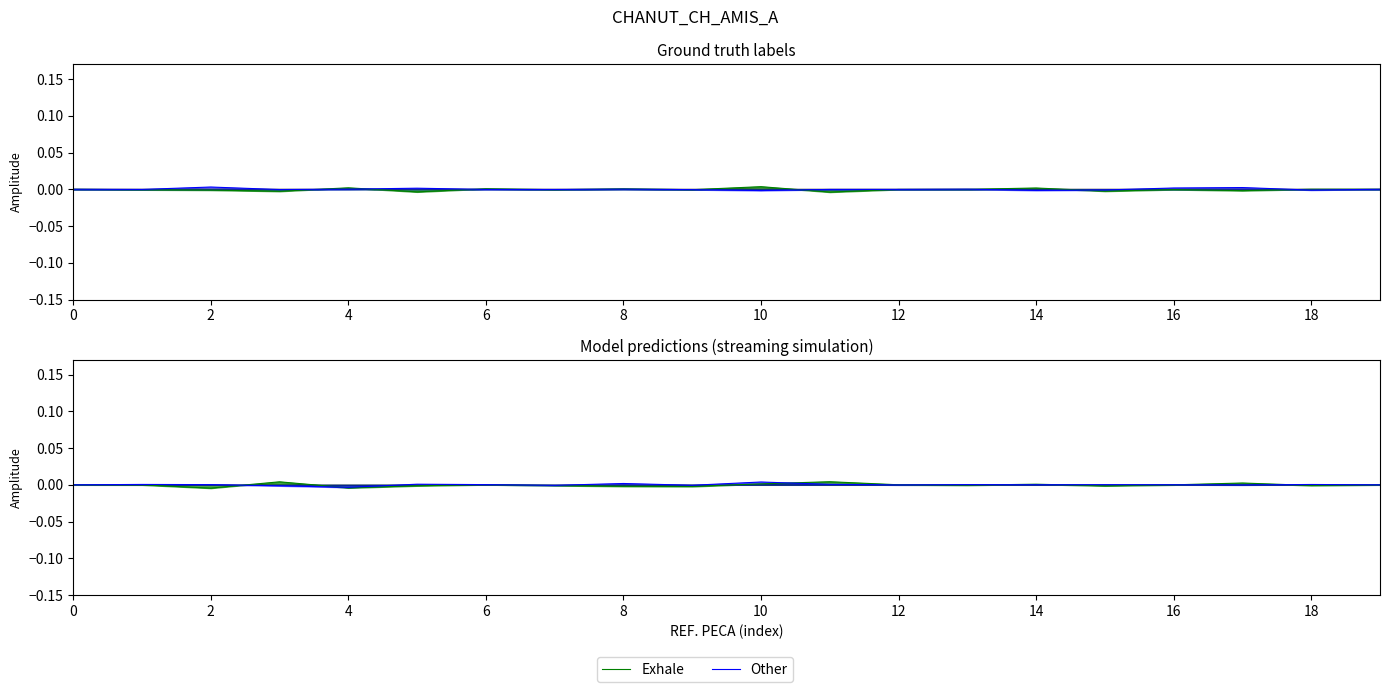

Which series has the widest spread of values?

Exhale